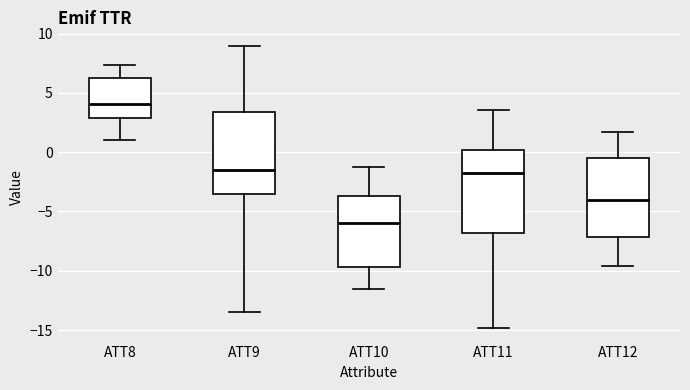

Which box's median line is the lowest?

ATT10